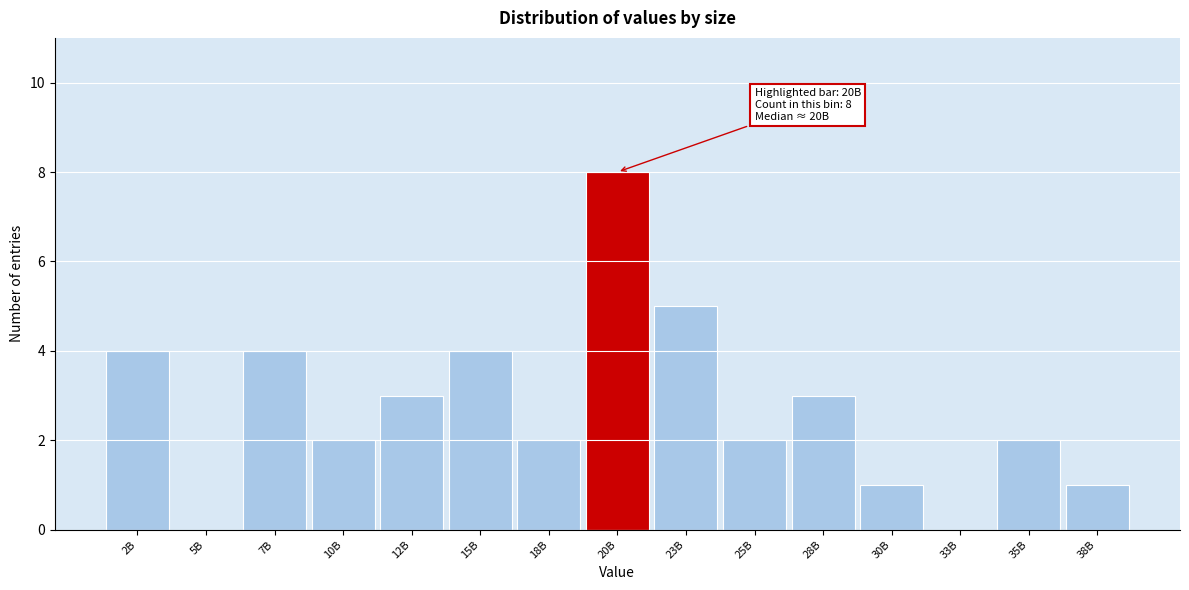

Reading left to right, transcribe all the data shown in this chart.

2B=4	5B=0	7B=4	10B=2	12B=3	15B=4	18B=2	20B=8	23B=5	25B=2	28B=3	30B=1	33B=0	35B=2	38B=1